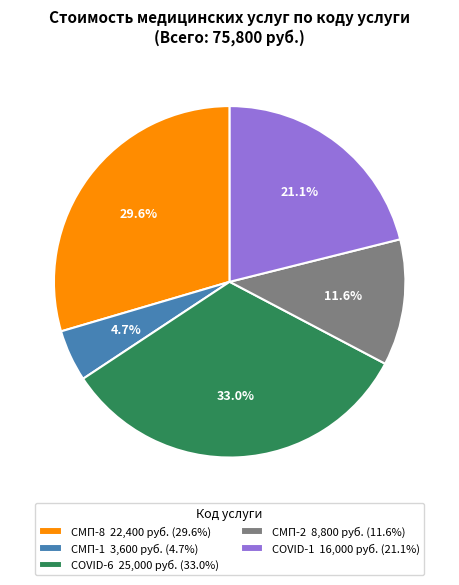

To the nearest percent, what is the combined percentage of COVID-1 and СМП-2?

33%